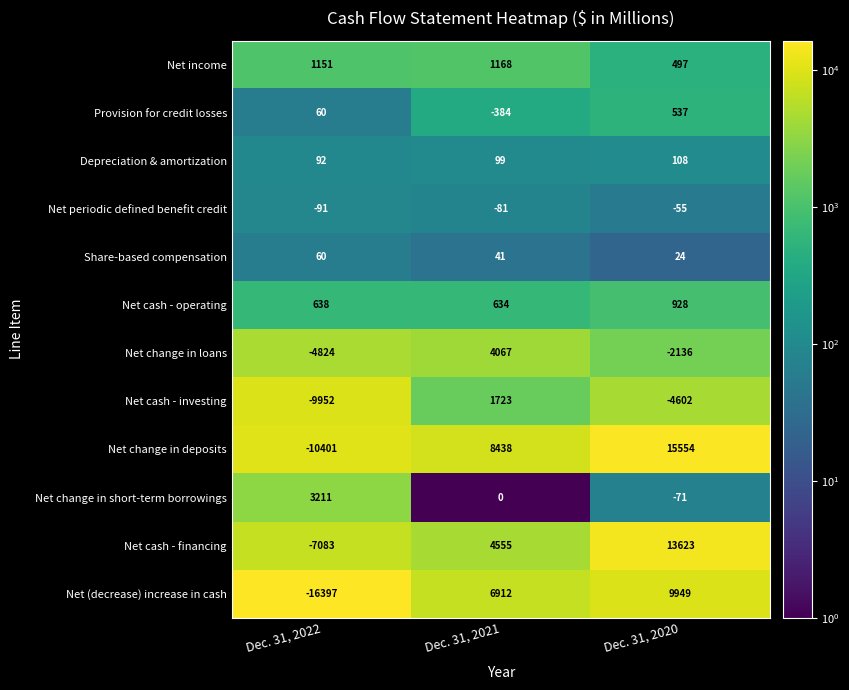

What value does the Depreciation & amortization series have at Dec. 31, 2020, to the nearest 5?

110